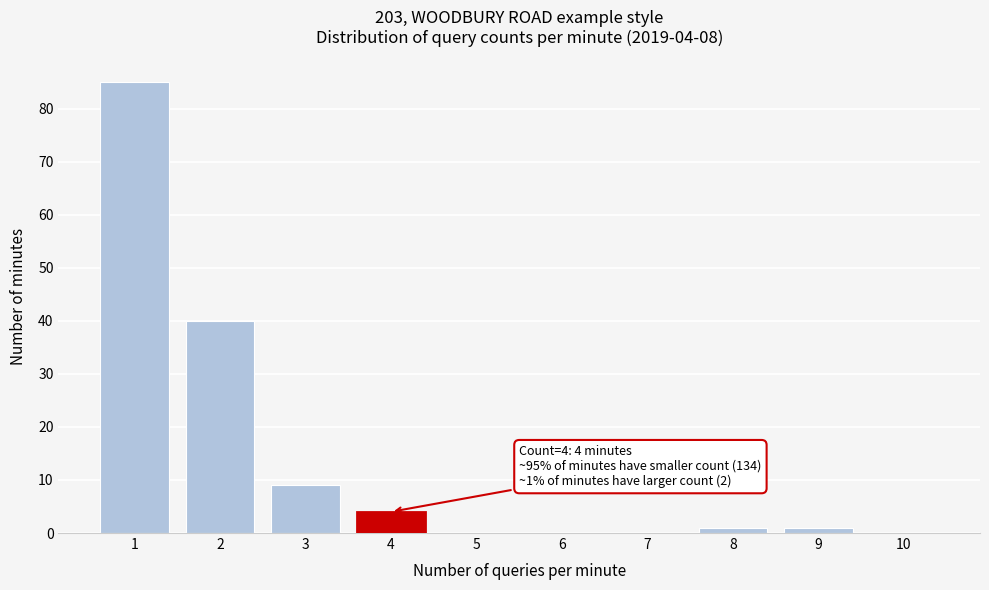

Reading right to left, transcribe all the data shown in this chart.

10=0	9=1	8=1	7=0	6=0	5=0	4=4	3=9	2=40	1=85